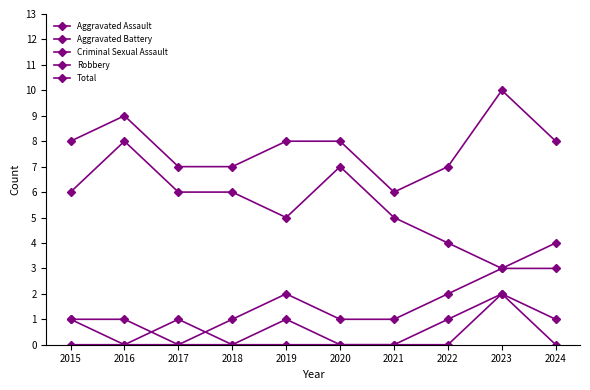

True or false: Total and Robbery intersect in this chart.

False